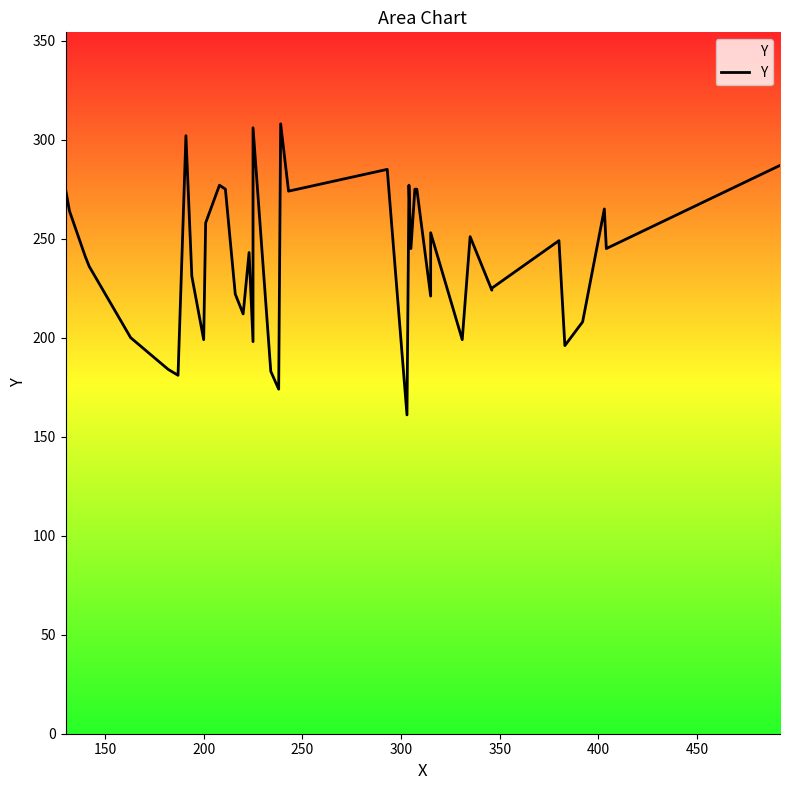

What is the minimum value shown in the chart?

161